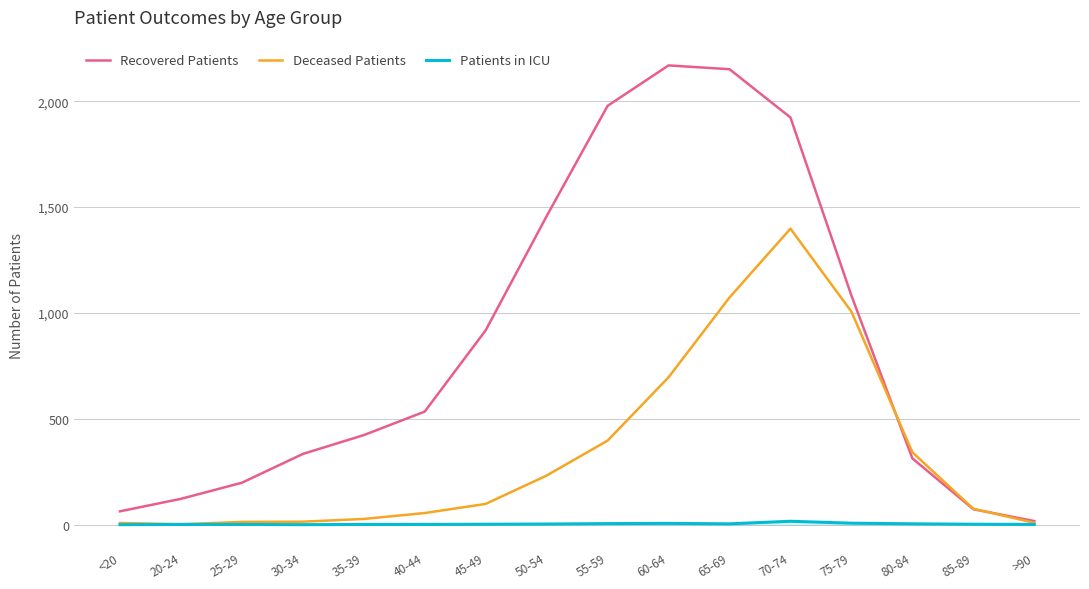

True or false: Recovered Patients has a value of 1082 at 75-79.

True